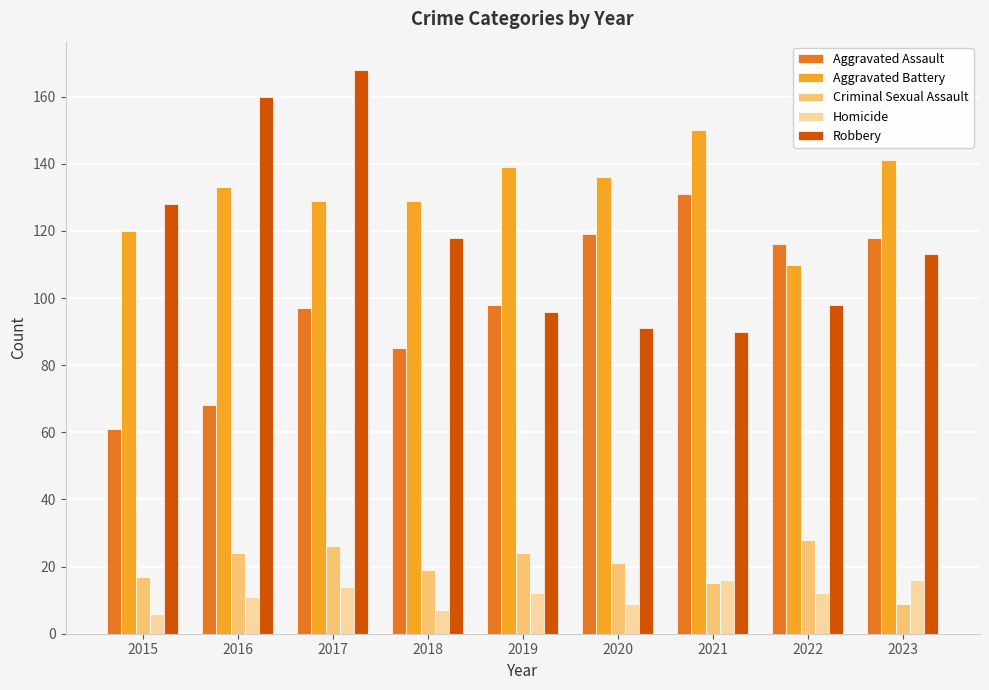

What is the spread (max minus min) of values at 2023?

132